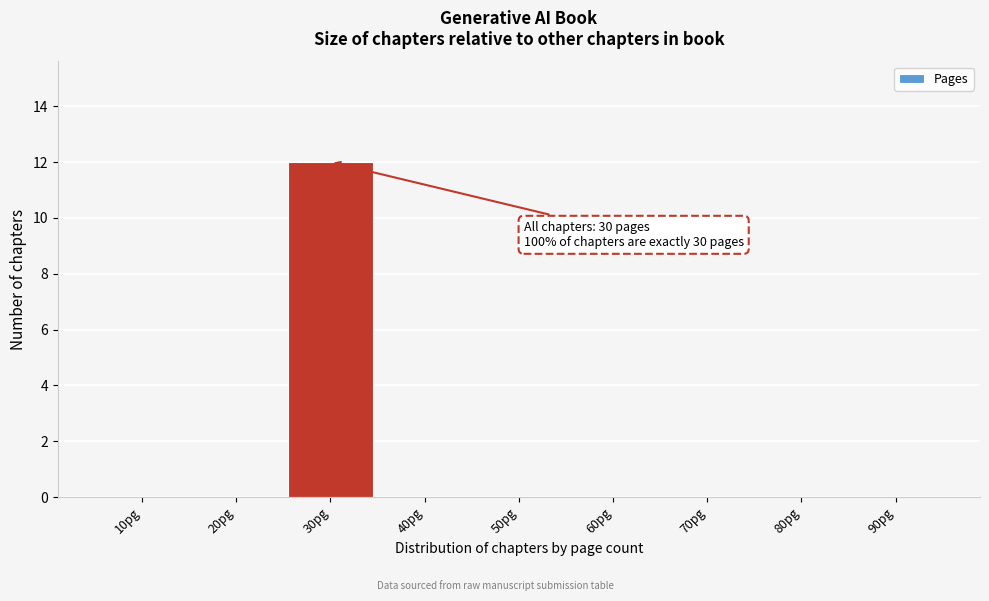

Reading left to right, transcribe all the data shown in this chart.

10pg=0	20pg=0	30pg=12	40pg=0	50pg=0	60pg=0	70pg=0	80pg=0	90pg=0